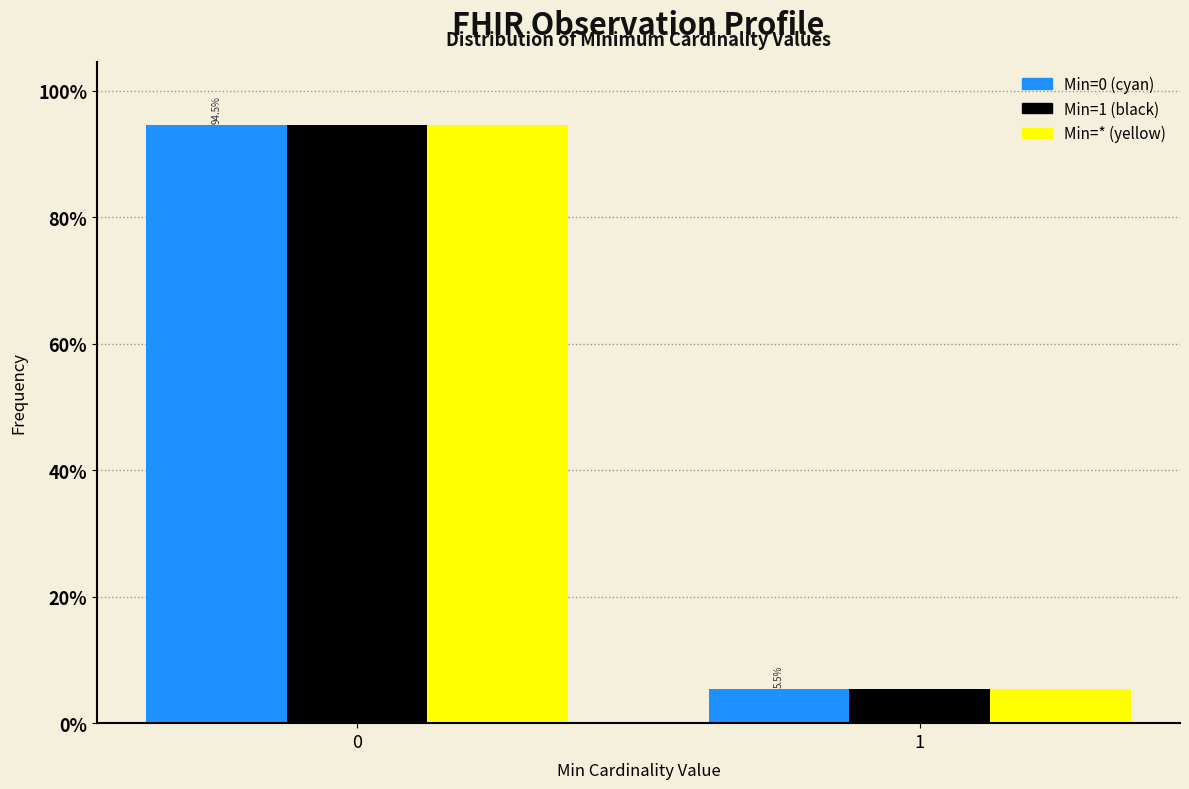

Reading left to right, what are all the values shown in this chart?

Min=0 (cyan): 0=94.5	1=5.5
Min=1 (black): 0=94.5	1=5.5
Min=* (yellow): 0=94.5	1=5.5